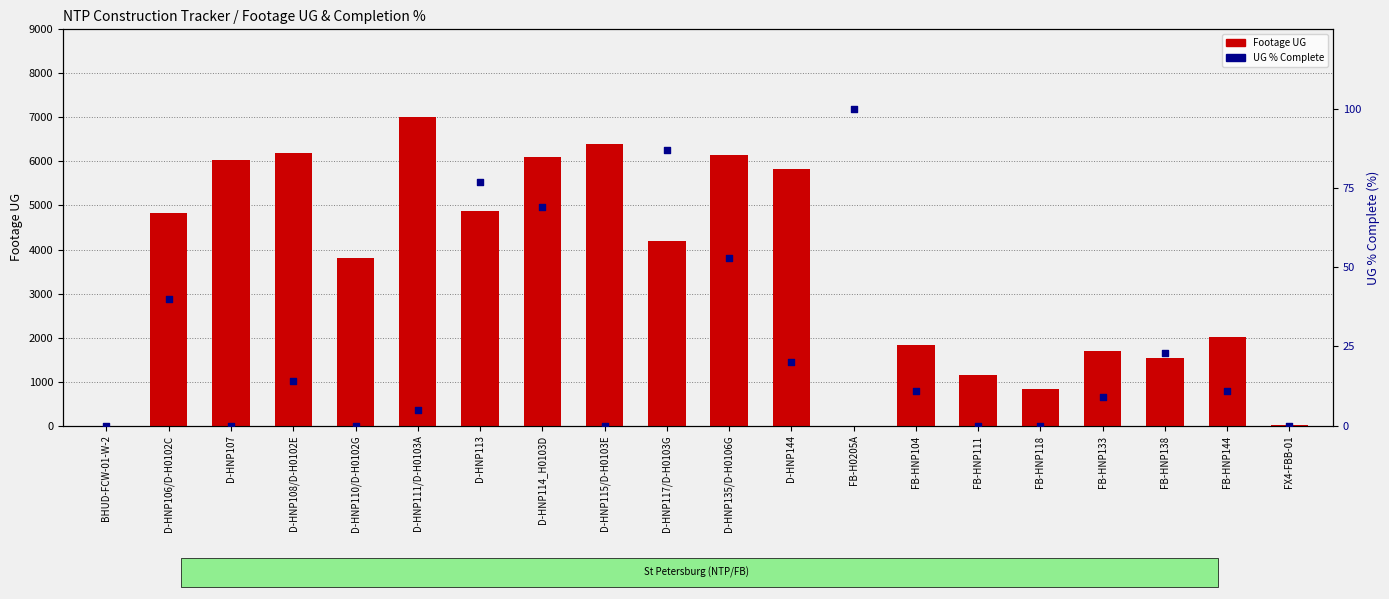

Which series has the largest total across all categories?

Footage UG